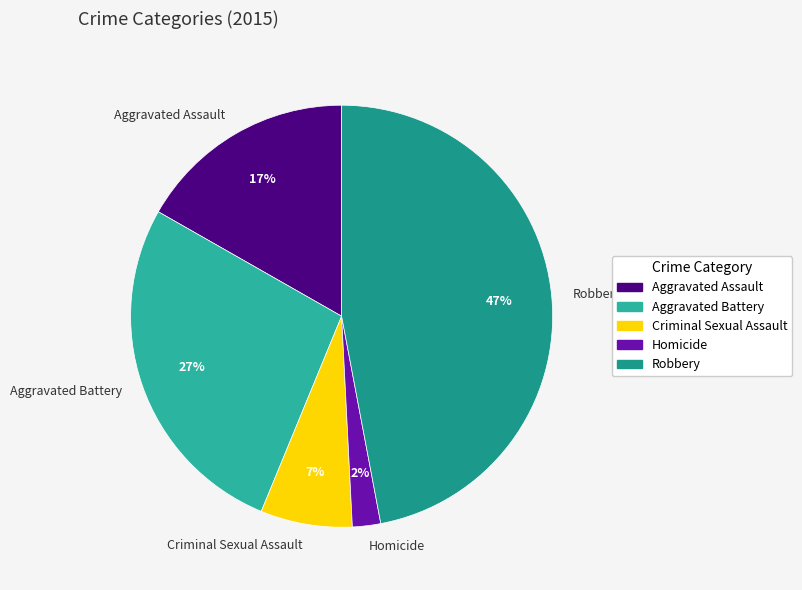

Which has a higher value, Criminal Sexual Assault or Aggravated Battery?

Aggravated Battery